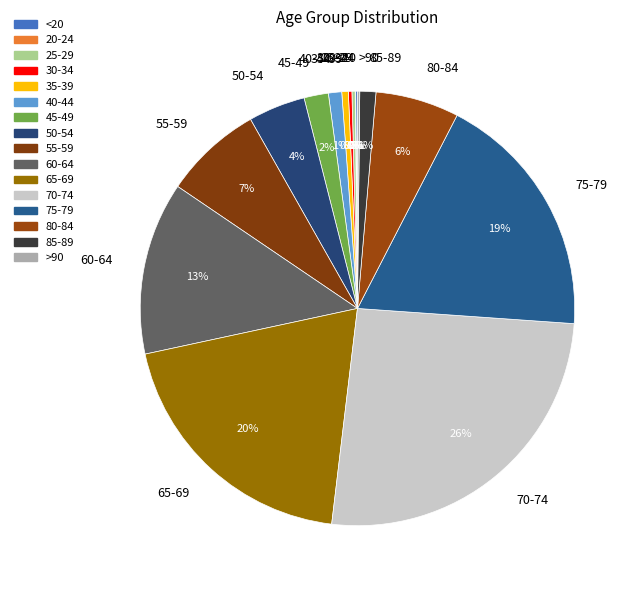

Is there a majority slice in this chart?

No